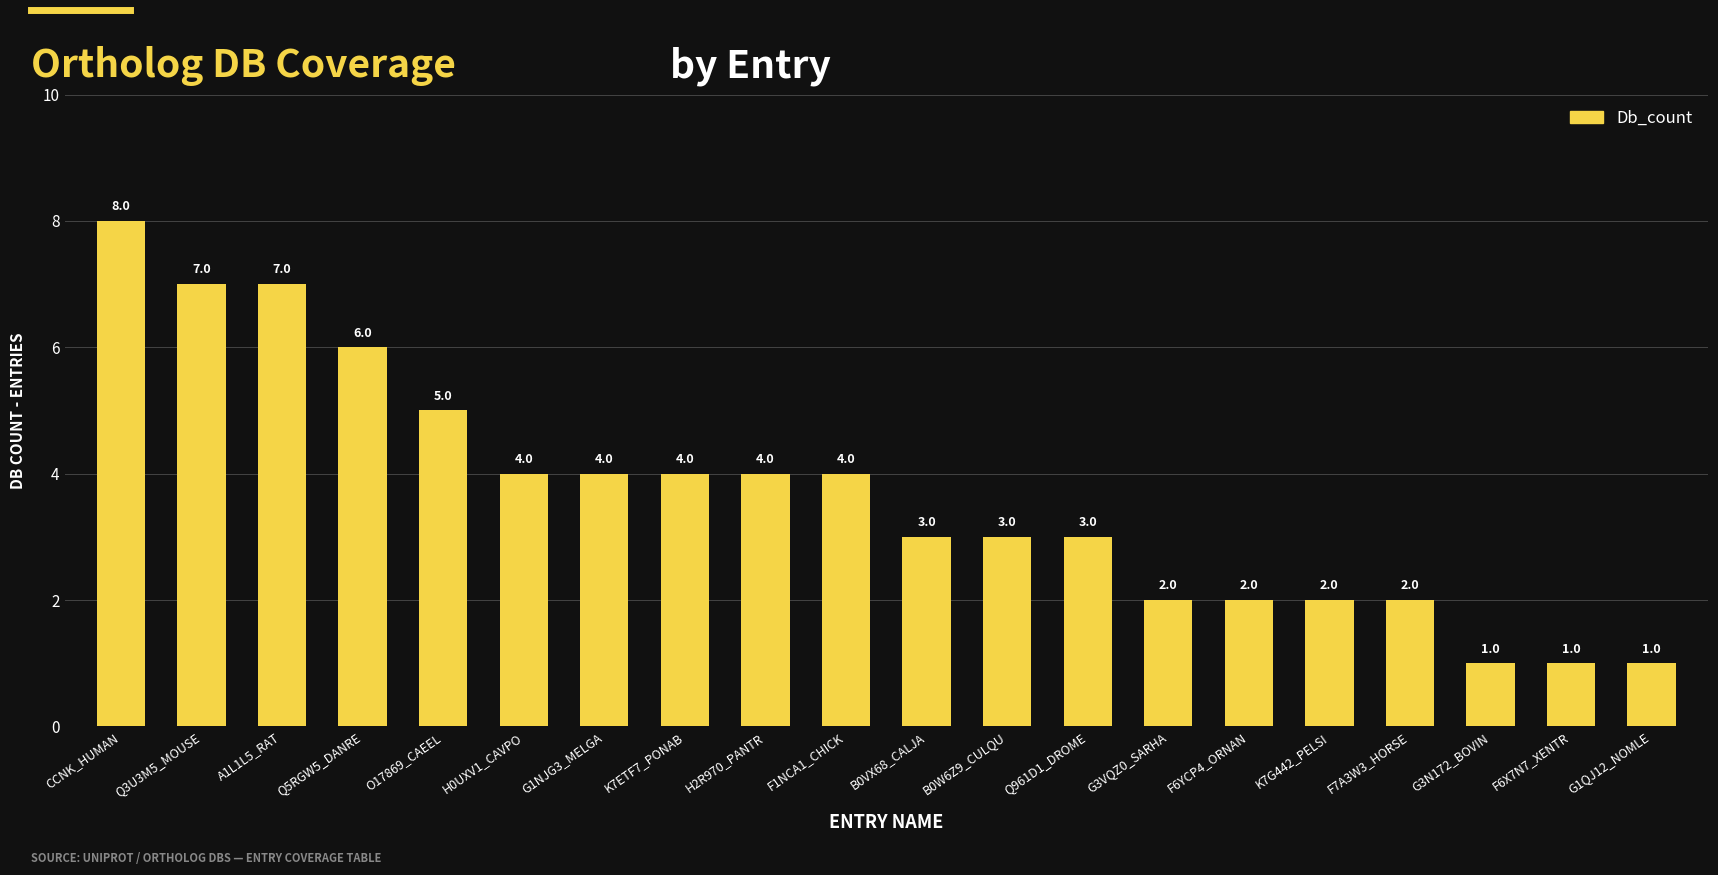

Which label corresponds to the largest value in the chart?

CCNK_HUMAN